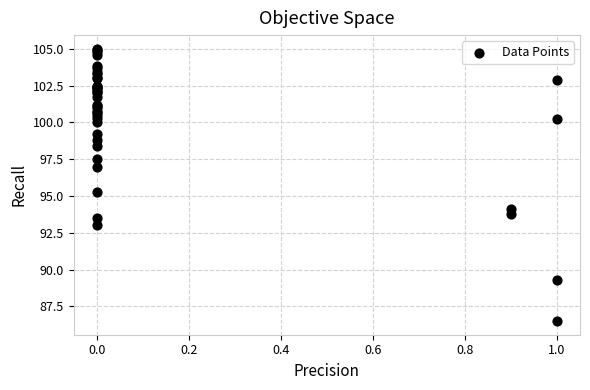

What Y value in the scatter plot is closest to 95?

95.3